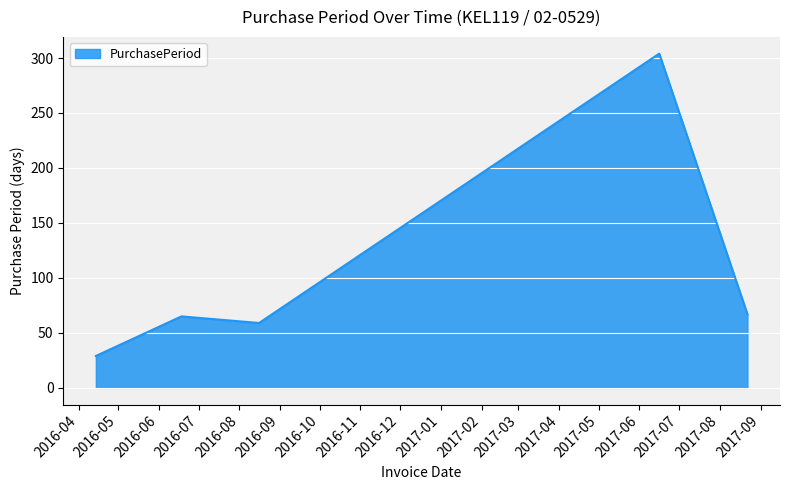

What is the difference between the maximum and minimum values?

275